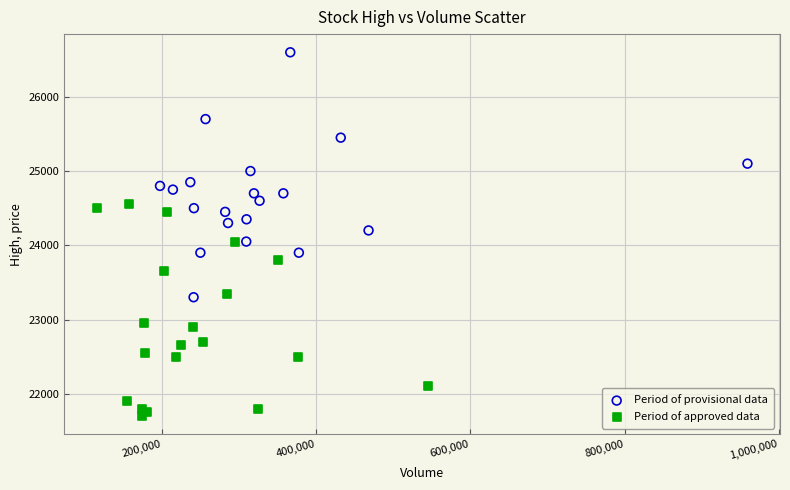

Which series contains the lowest Y value?

Period of approved data